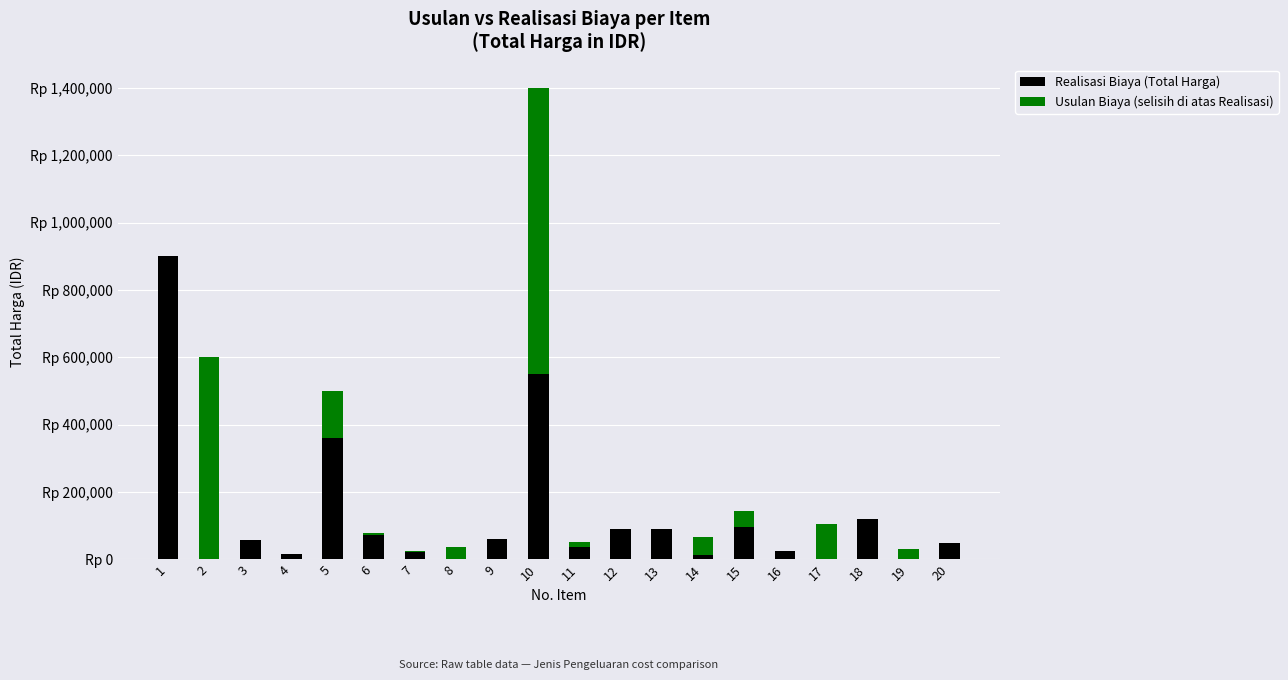

List the series in order of their peak value, lowest first.

Usulan Biaya (selisih di atas Realisasi), Realisasi Biaya (Total Harga)